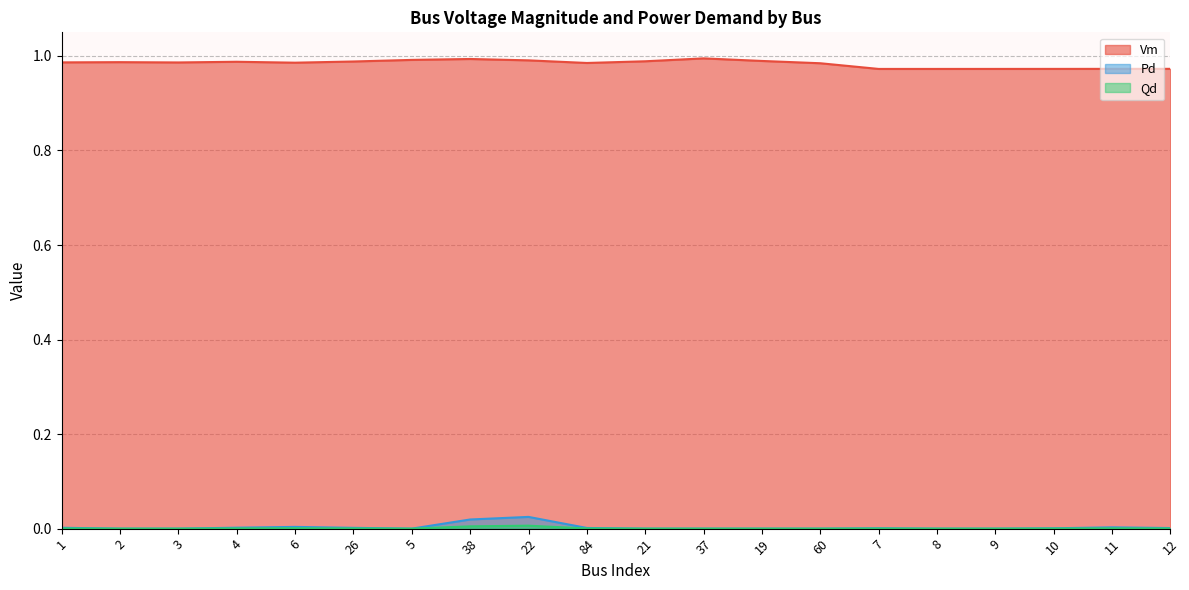

What is the average value of the Vm series?

1.0